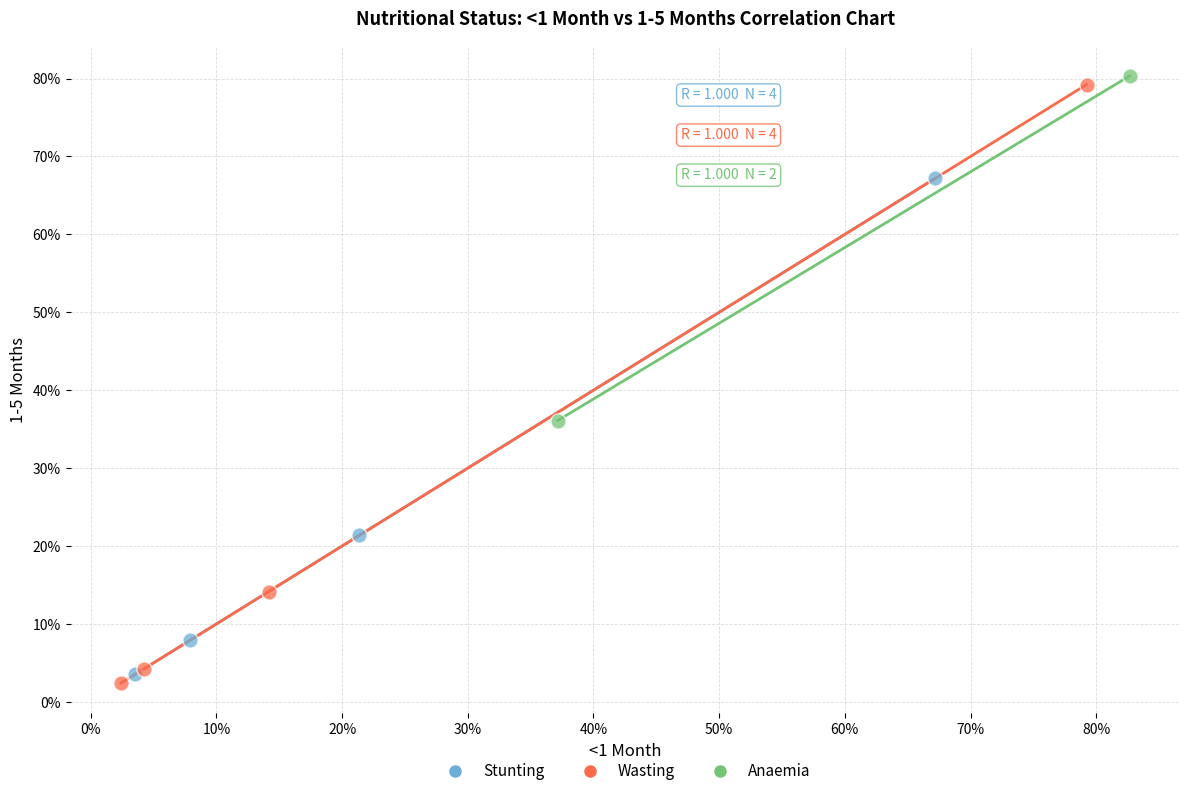

What are all the series names shown in the legend?

Stunting, Wasting, Anaemia